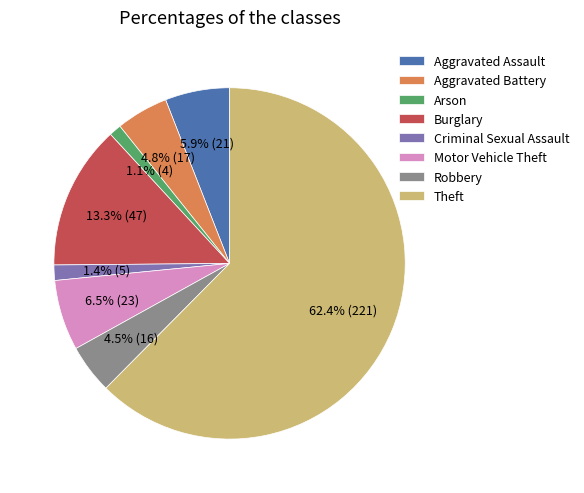

Which category has the biggest portion of the pie?

Theft